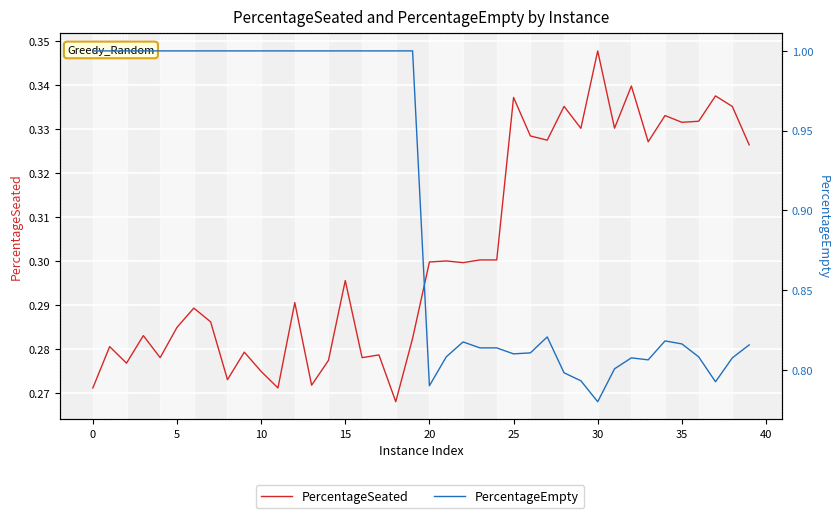

At how many categories does at least one series exceed 0?

40